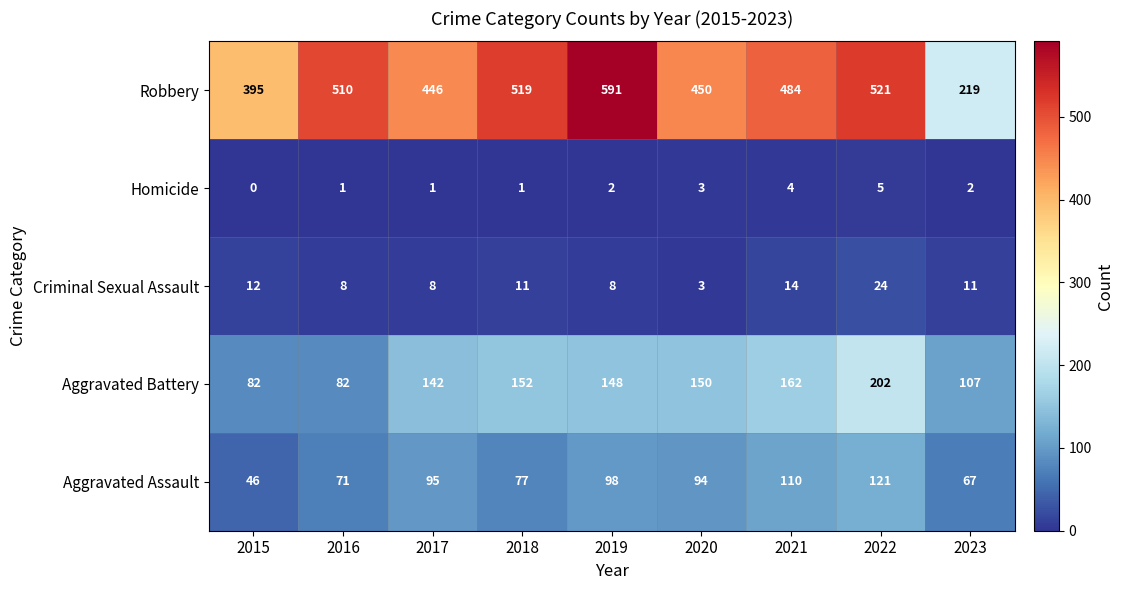

The Aggravated Battery series shows 152 at 2018. True or false?

True